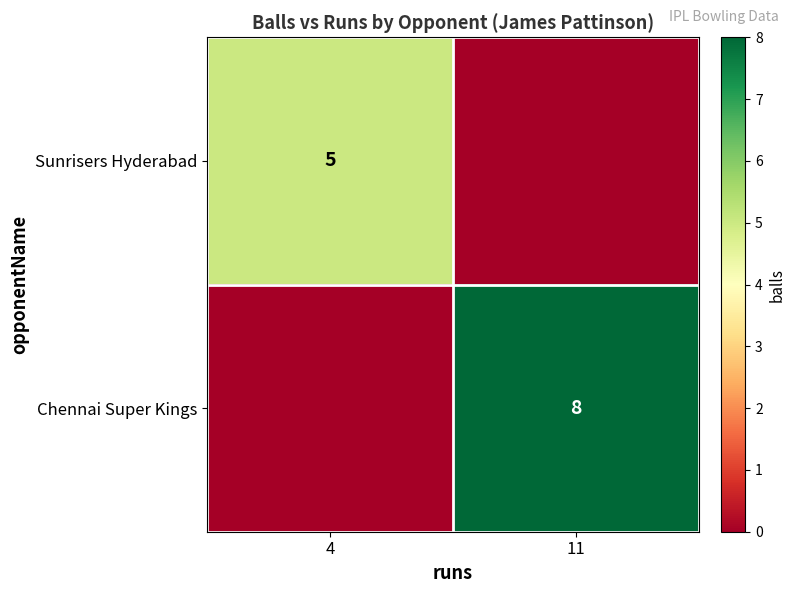

Is it true that Chennai Super Kings equals 8 at 11?

True